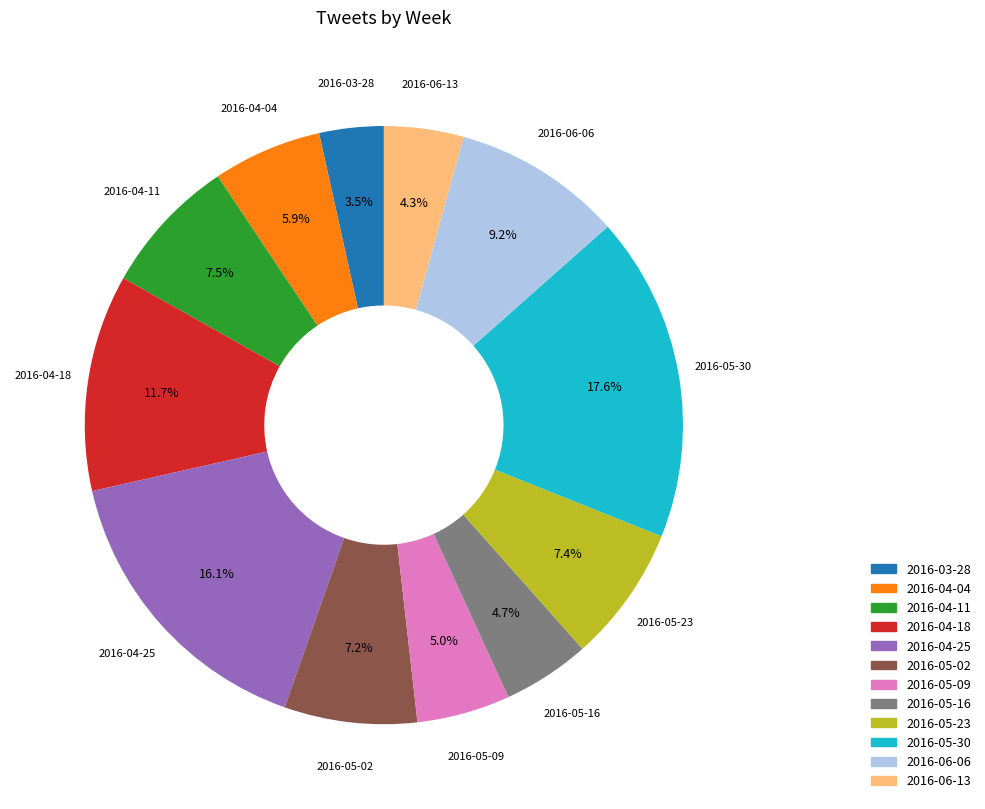

True or false: 2016-04-18 accounts for 24% of the total.

False